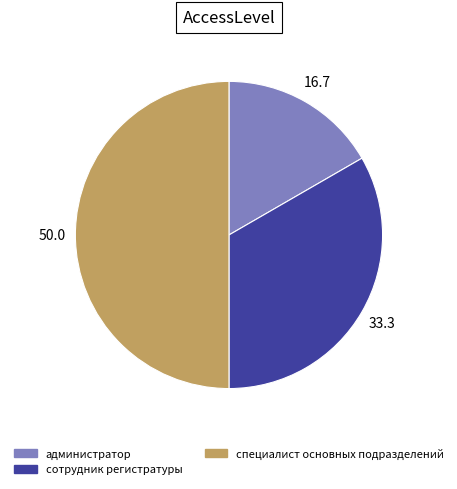

How many segments does this pie chart have?

3